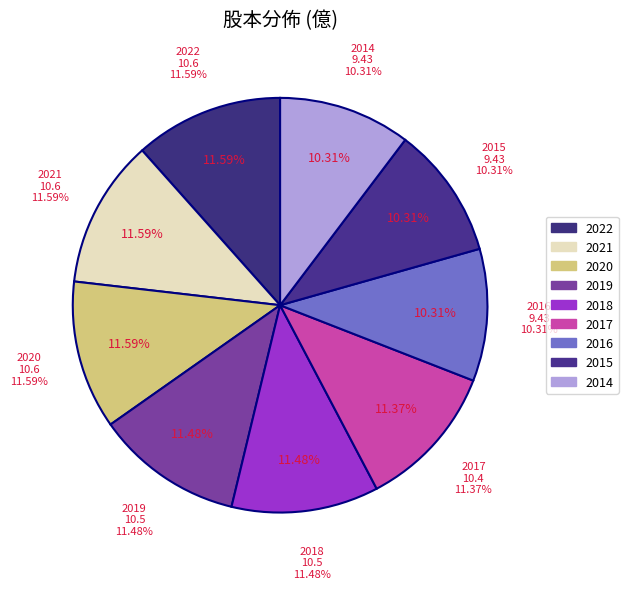

Rank the categories by value from highest to lowest.

2022, 2021, 2020, 2019, 2018, 2017, 2016, 2015, 2014